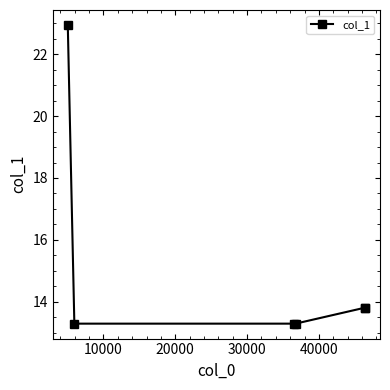

What is the difference between the maximum and second lowest values?

9.6